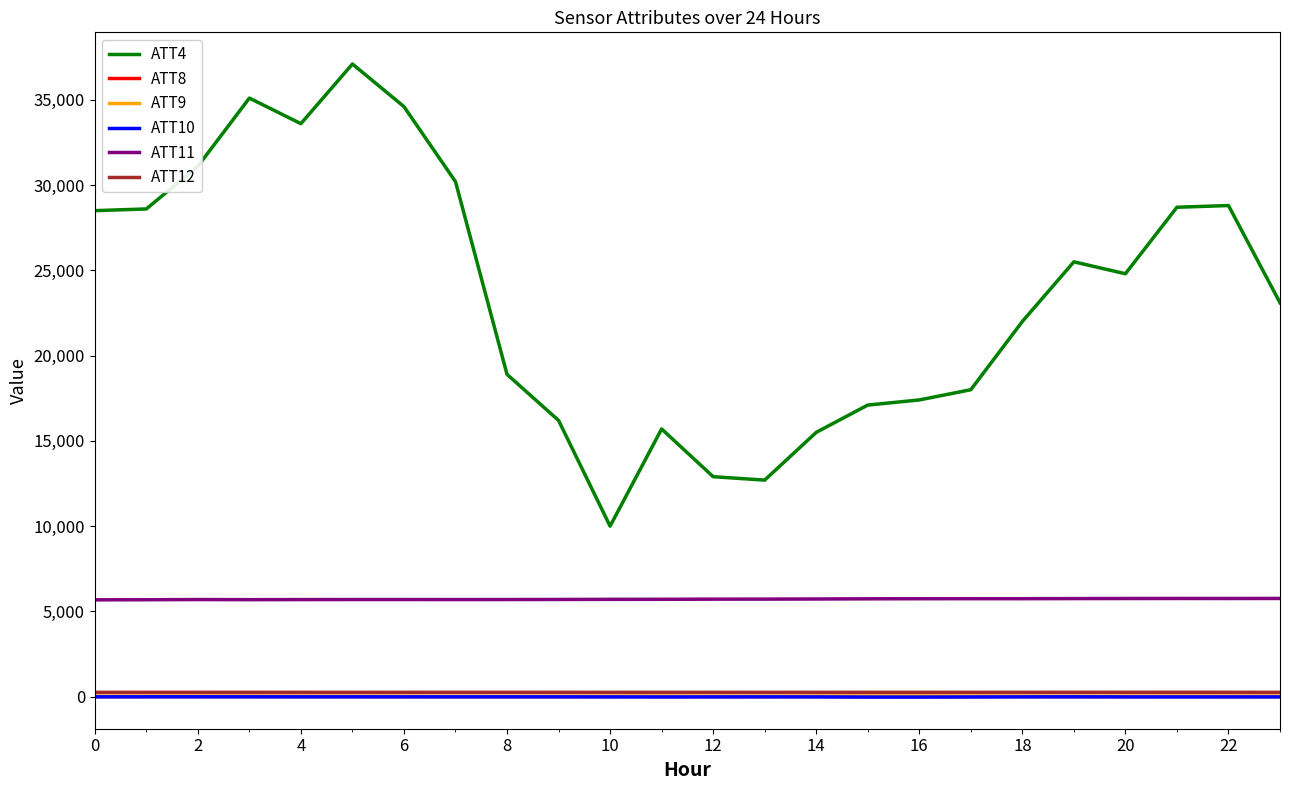

True or false: ATT9 and ATT11 intersect in this chart.

False